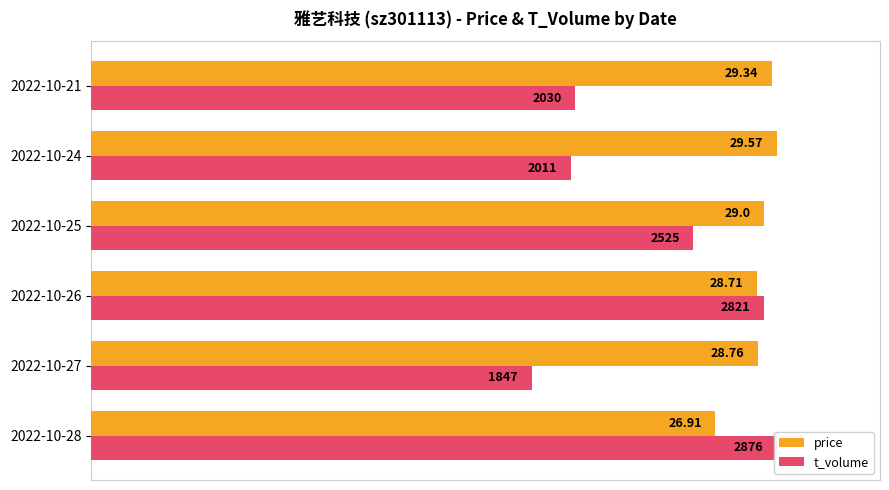

At how many categories does at least one series exceed 75?

6